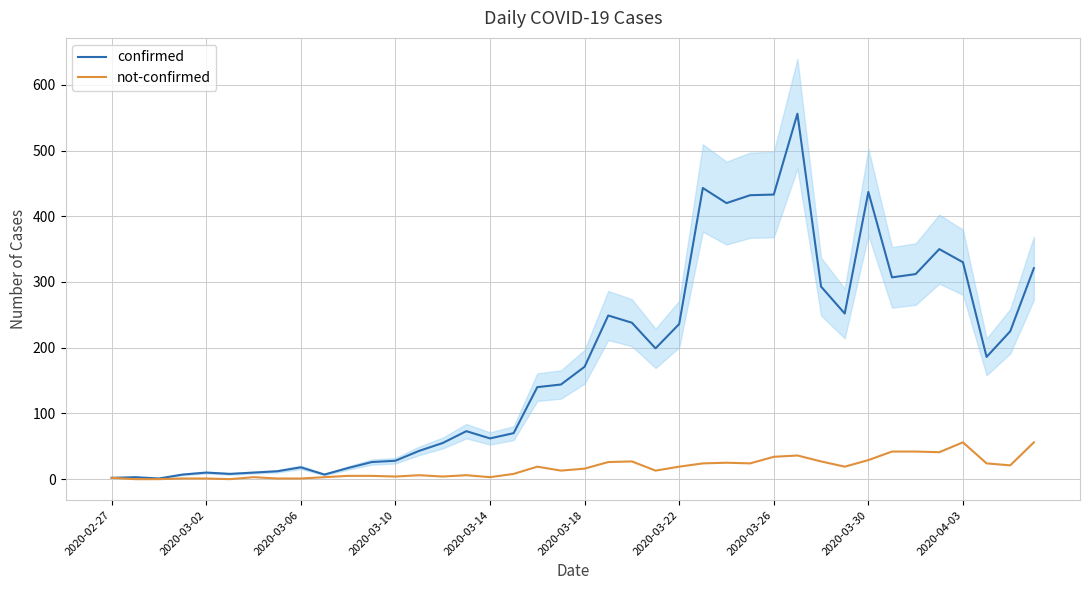

What value does the confirmed series have at 2020-03-22, to the nearest 100?

200